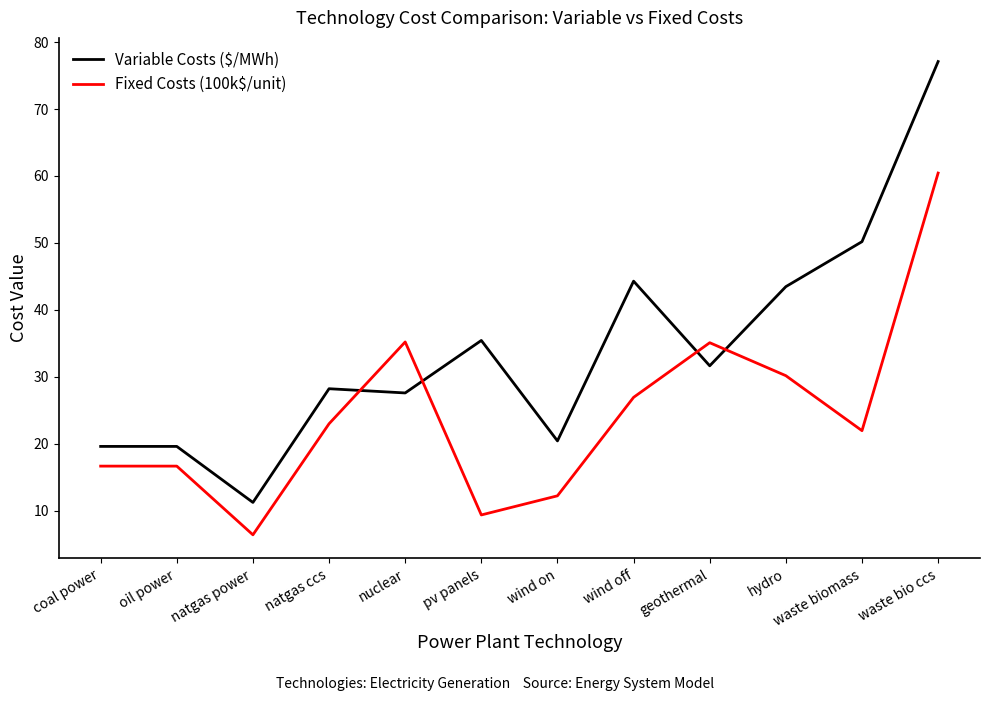

What position from the left is wind on?

7